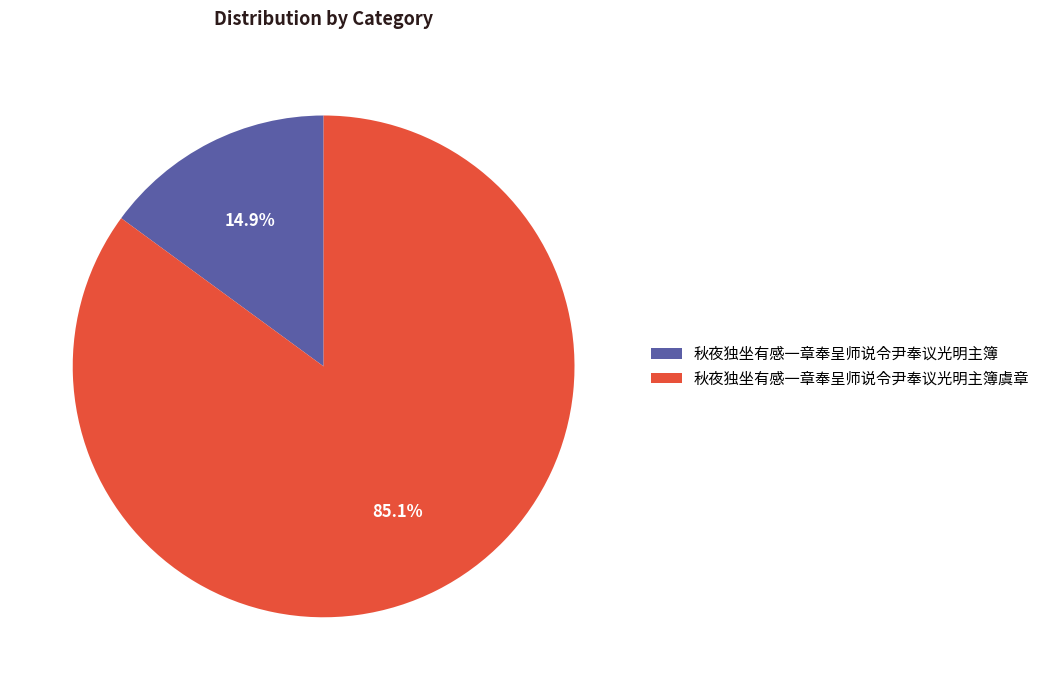

To the nearest percent, what is the average slice percentage?

50%